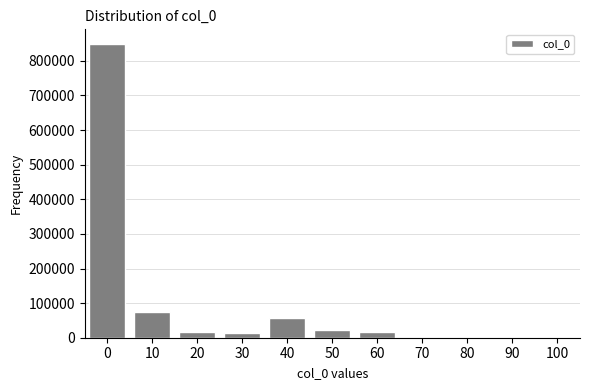

What is the greatest value displayed?

848773